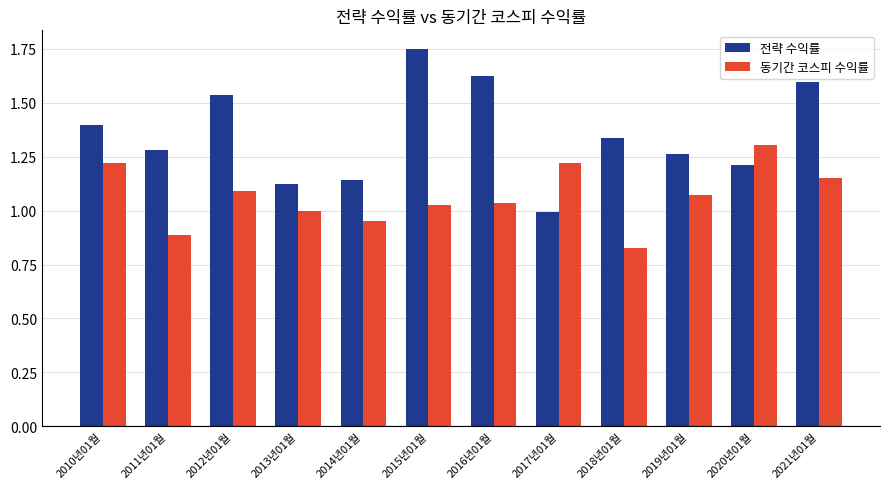

Which series has the largest range (max minus min)?

전략 수익률